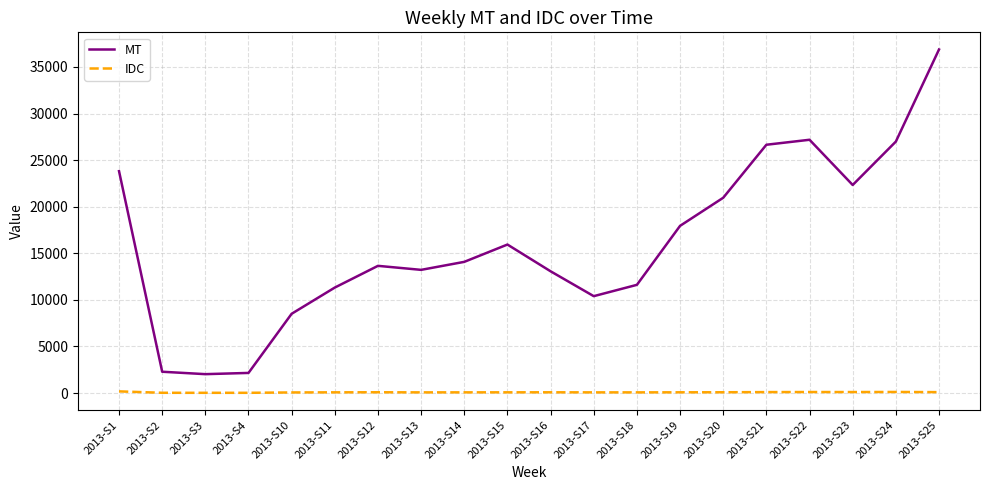

Is the value of IDC at 2013-S10 greater than the value of MT at 2013-S23?

No